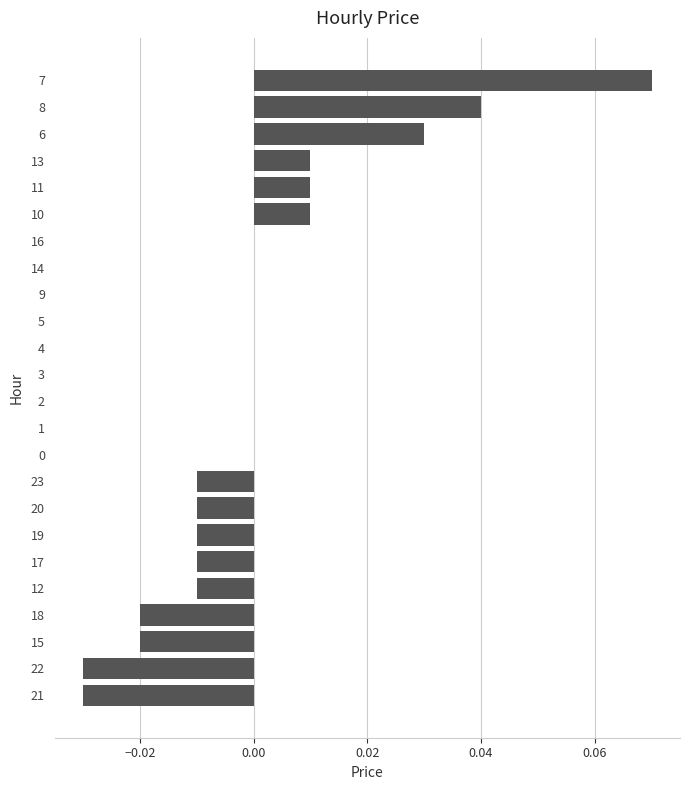

How many categories are shown in the chart?

24